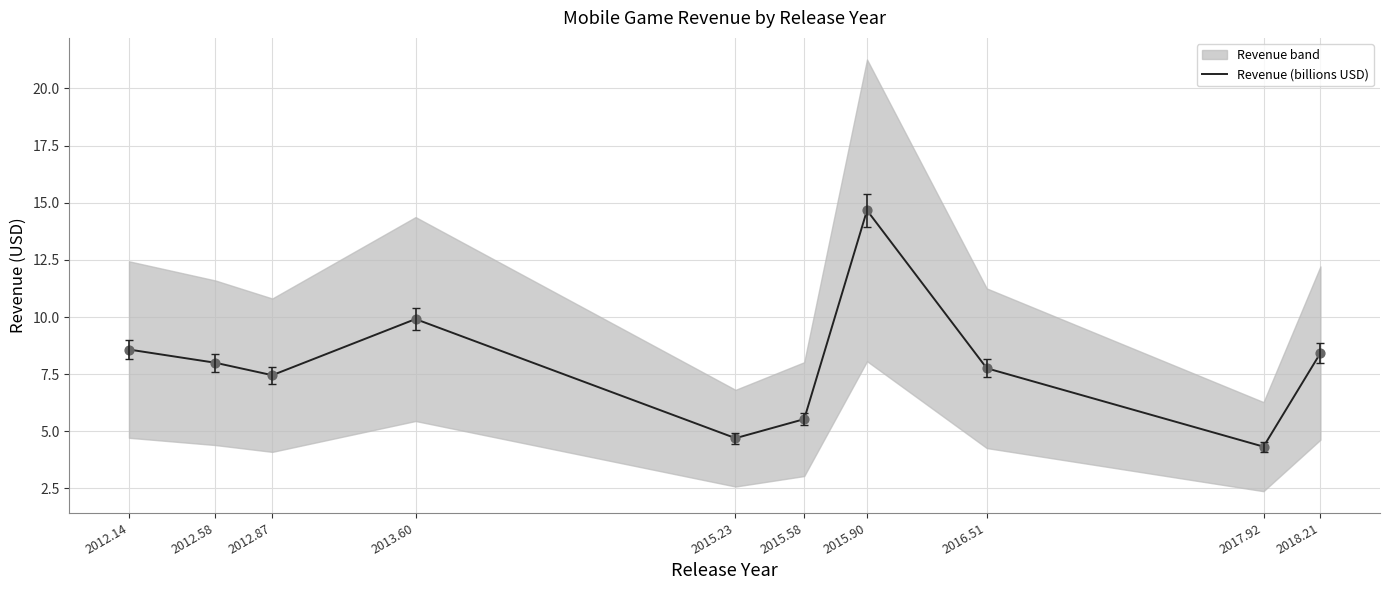

What is the change in value from 2012.58 to 2015.90?

+6.7